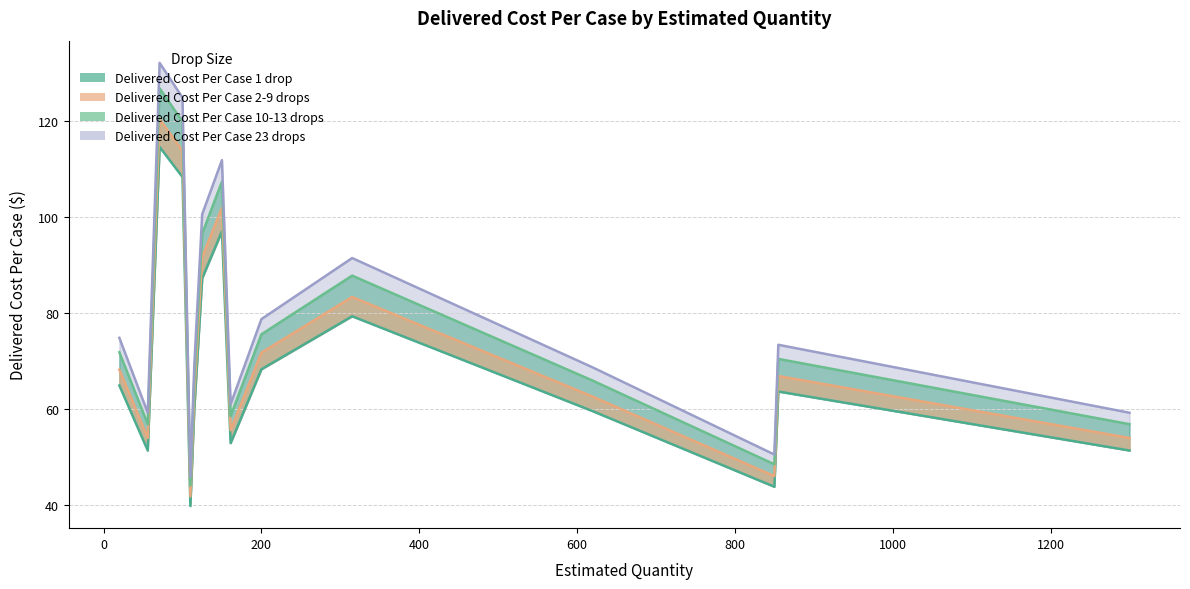

Which series has the largest total across all categories?

Delivered Cost Per Case 23 drops